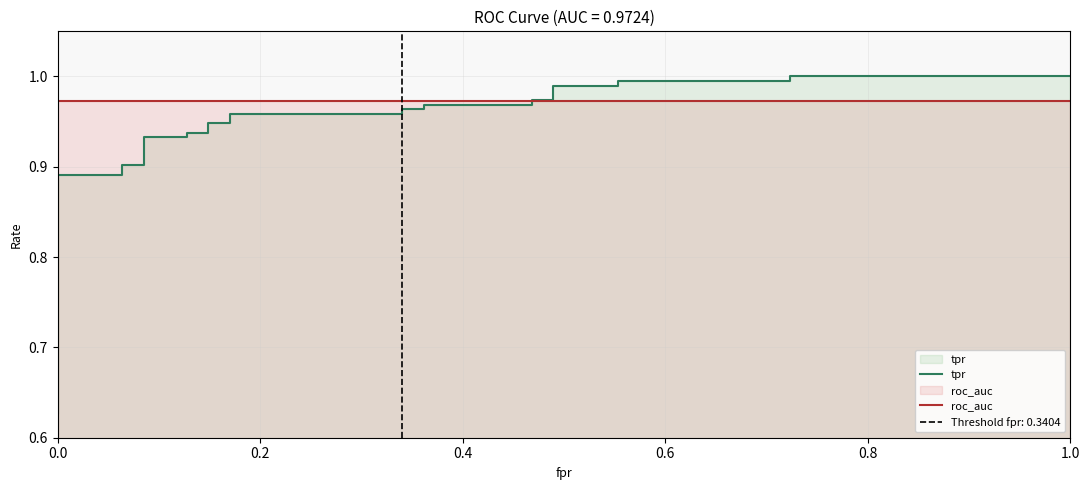

How many times do tpr and roc_auc cross each other?

1